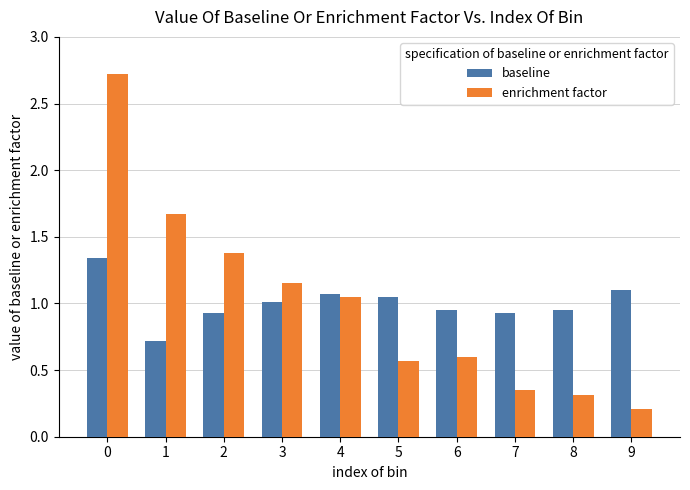

Where is enrichment factor nearest to the value 1?

4